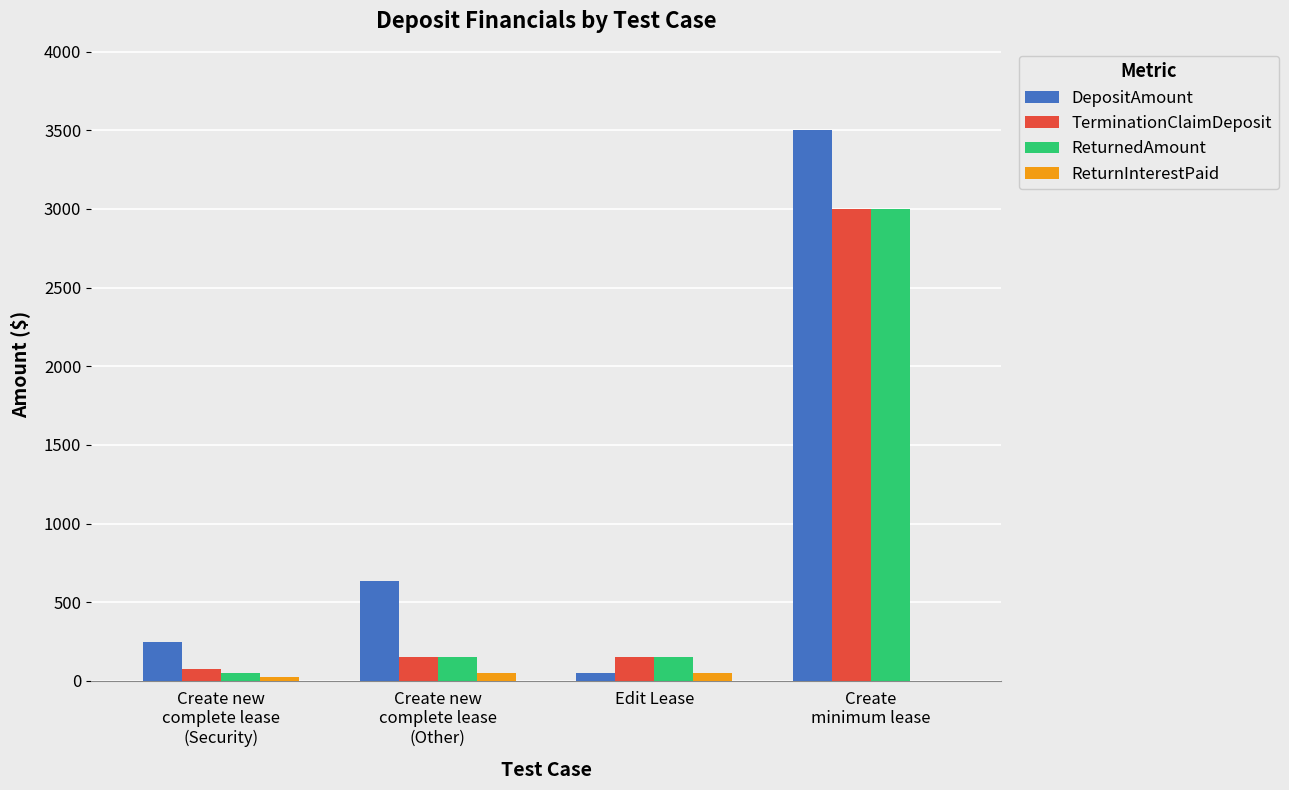

What is the highest value of the DepositAmount series?

3500.8